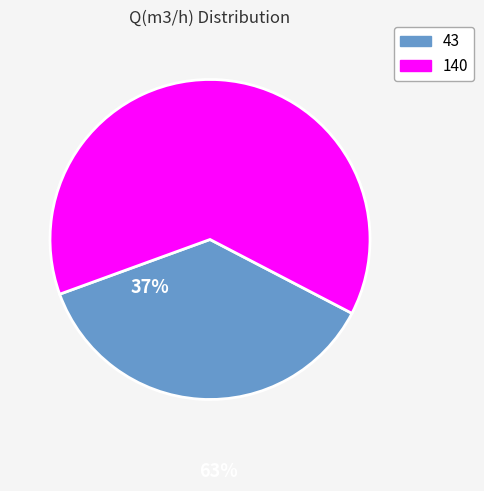

Does any single category account for the majority?

Yes